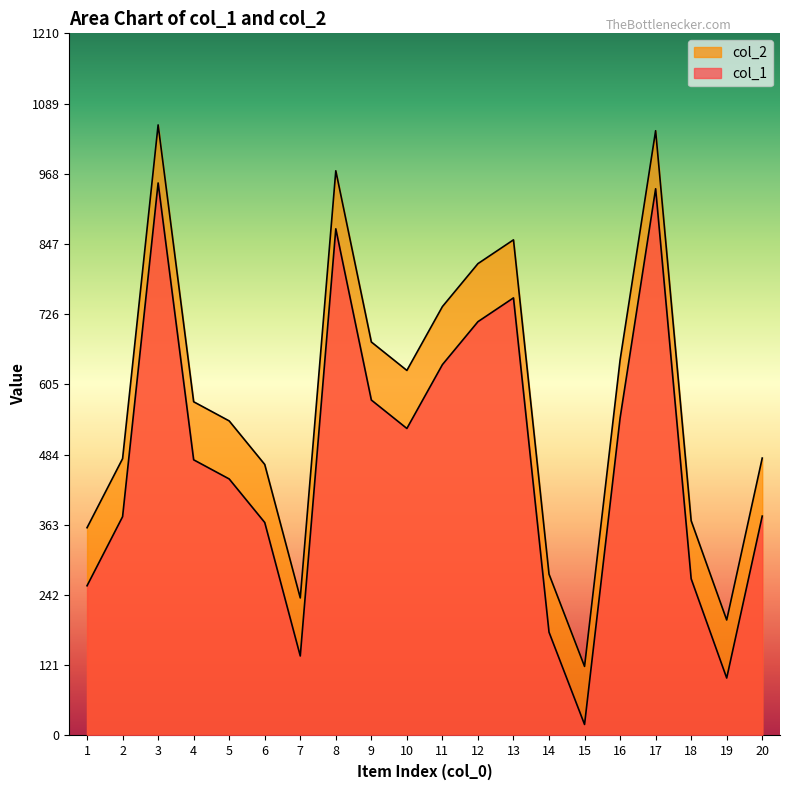

At which category does col_1 reach its first local valley?

7